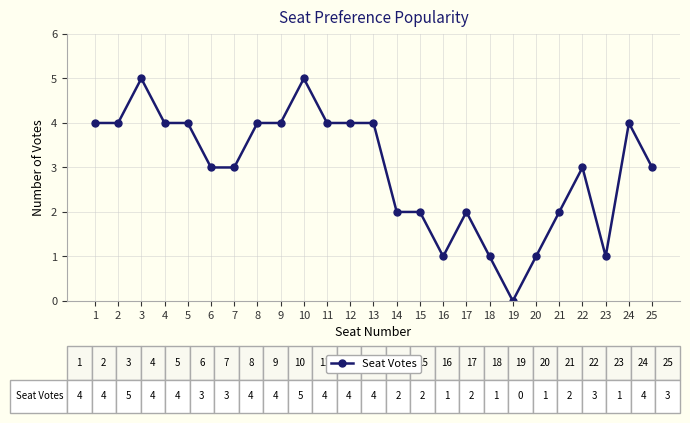

Approximately how many times larger is the value at 1 compared to 25?

1.3